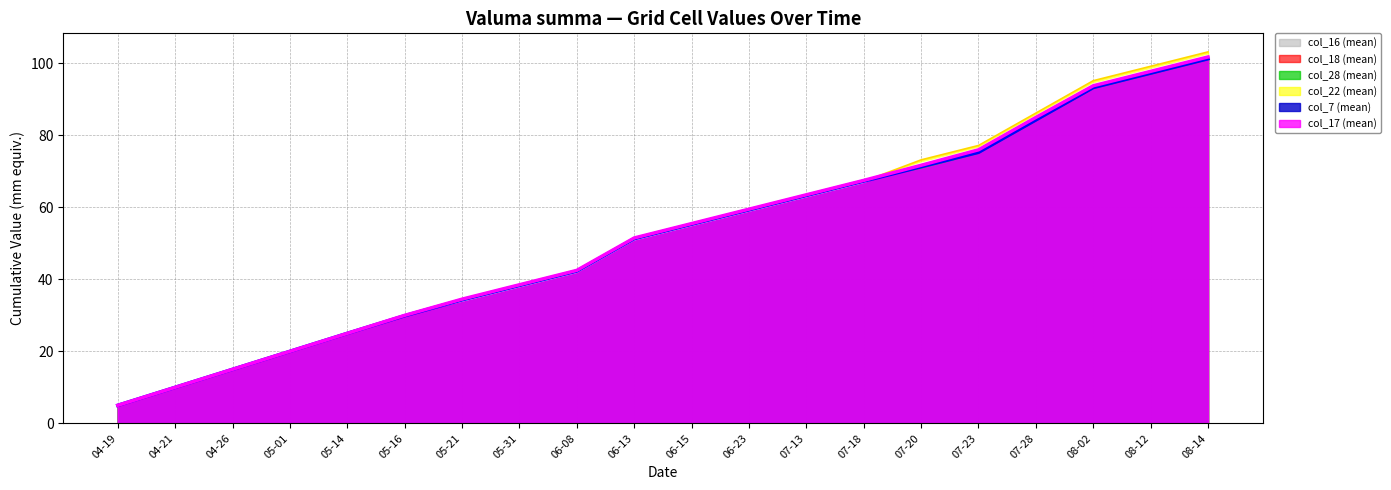

What is the value of the col_7 (mean) (line) point at the 9th from the left?

42.3